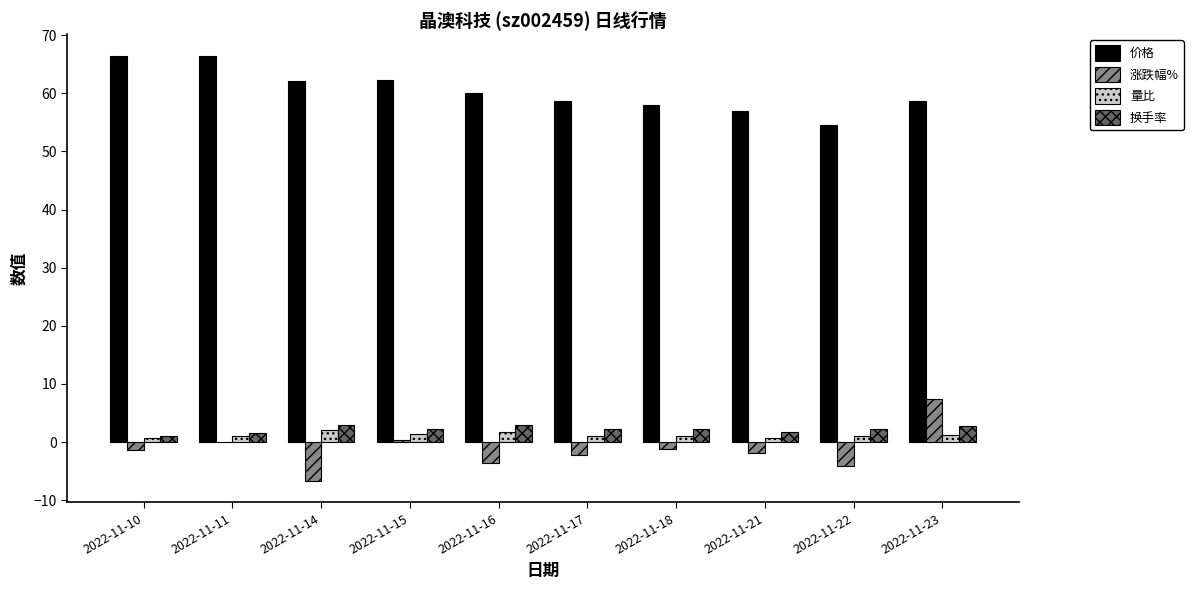

Which series has the largest total across all categories?

价格